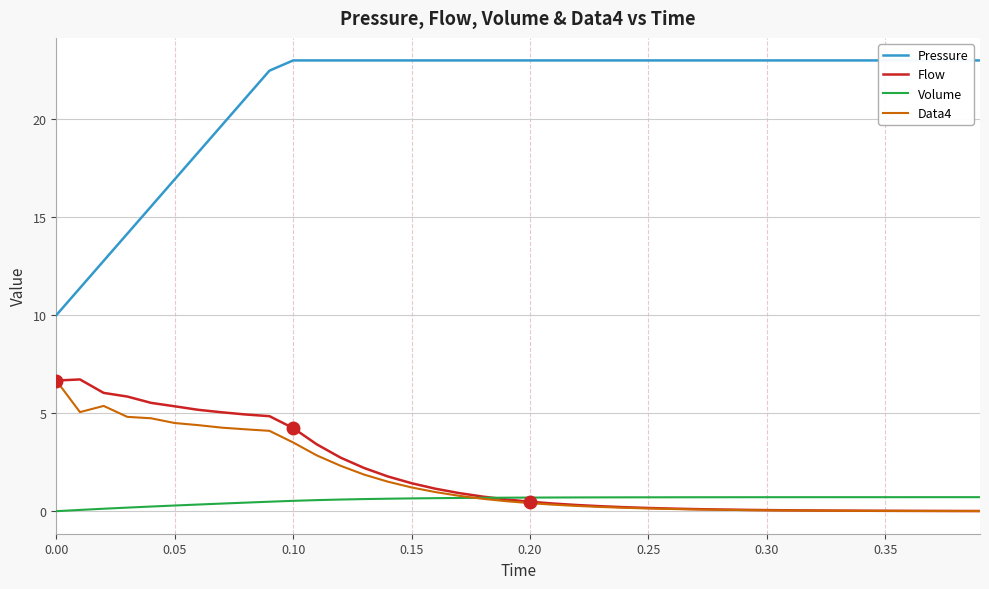

The Data4 series shows 6.7 at 0.00. True or false?

True